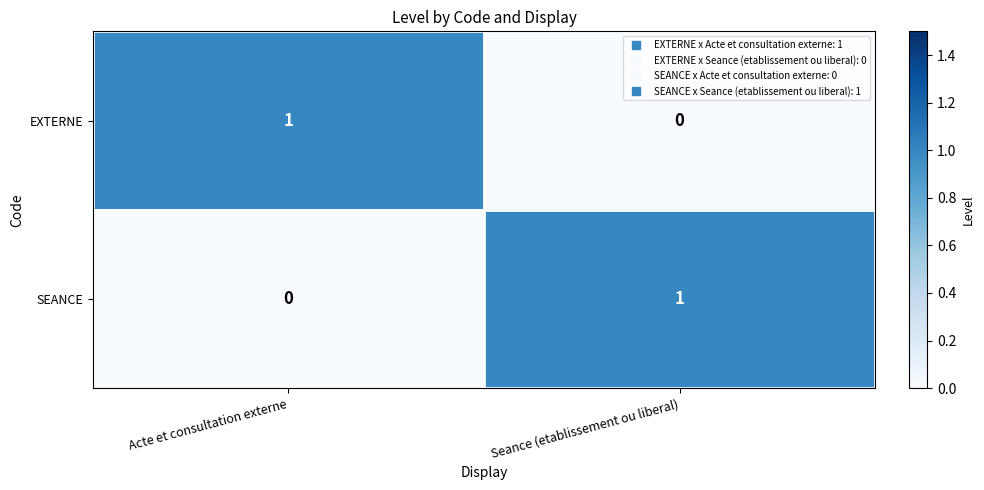

At Seance (etablissement ou liberal), list the series in order from largest to smallest.

SEANCE, EXTERNE